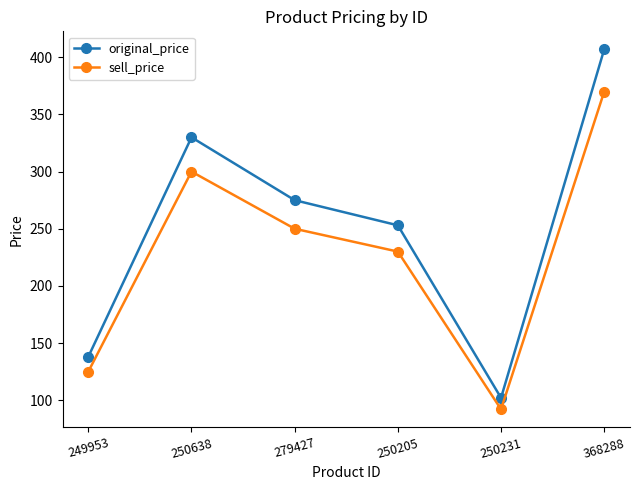

True or false: sell_price and original_price intersect in this chart.

False